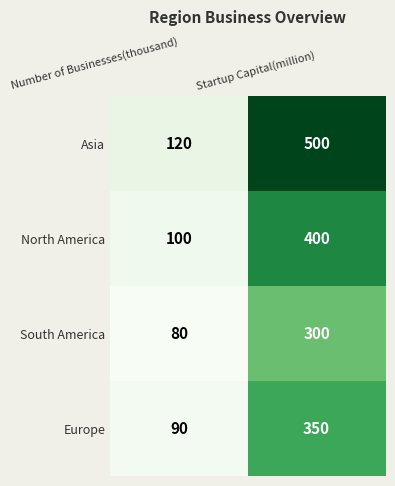

Which label corresponds to the smallest value in the chart?

Number of Businesses(thousand)